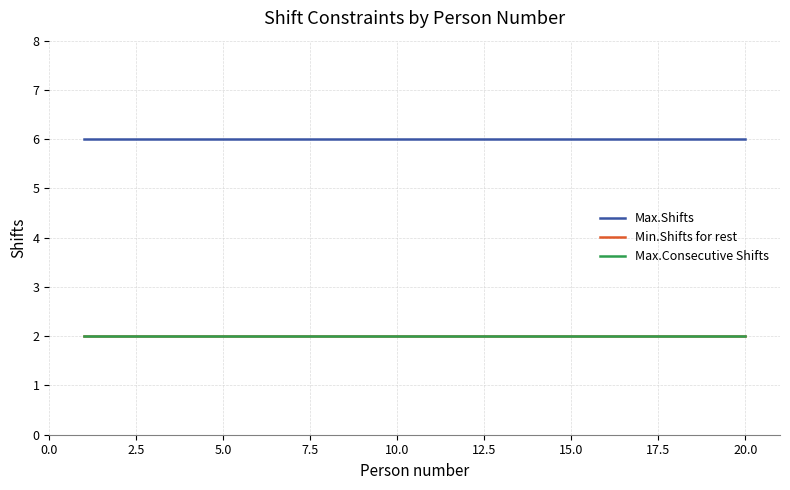

What is the label of the 6th point from the right?

15.0